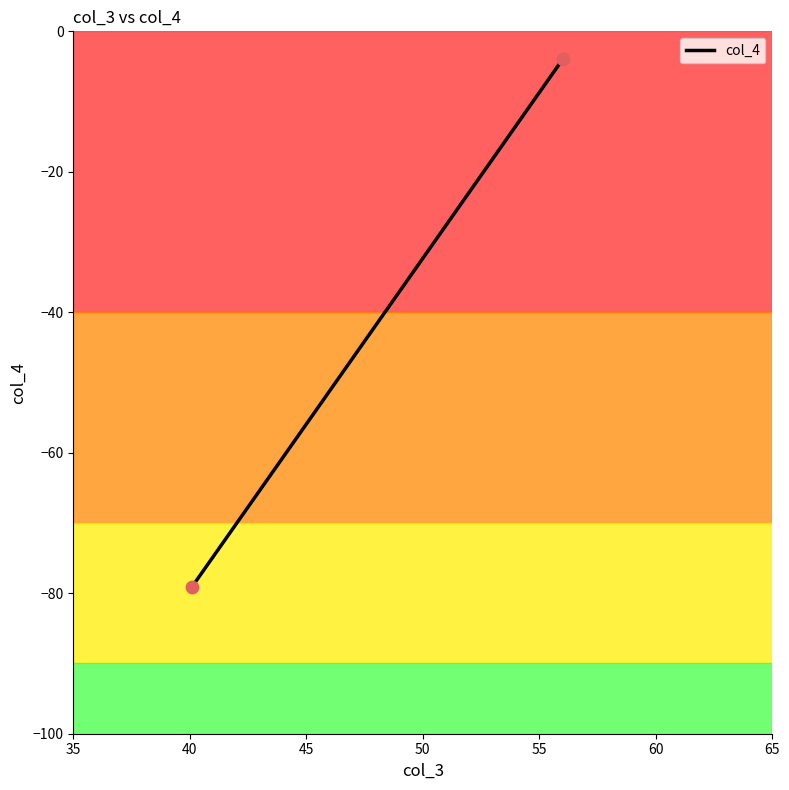

What Y value in the scatter plot is closest to -41?

-4.0